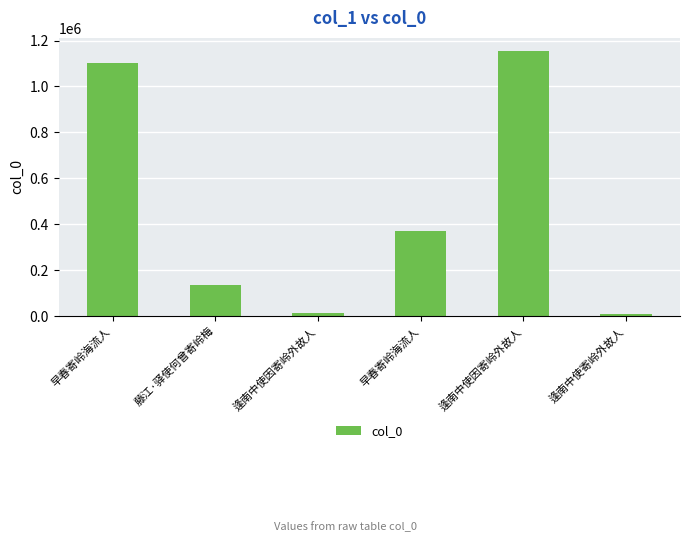

List the labels in order of value, smallest first.

逢南中使寄岭外故人, 逢南中使因寄岭外故人, 藤江·驿使何曾寄岭梅, 早春寄岭海流人, 早春寄岭海流人, 逢南中使因寄岭外故人